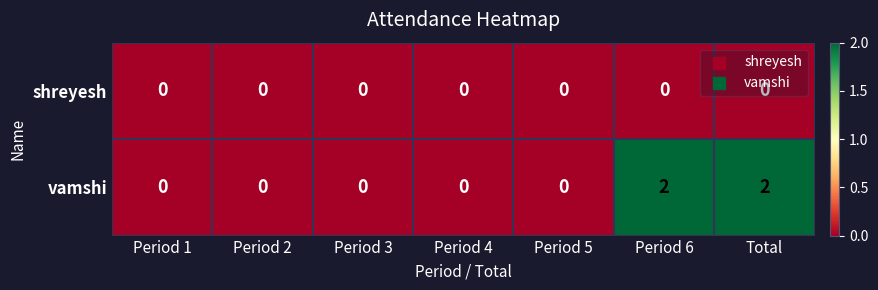

How many vamshi values are between 0 and 2?

7